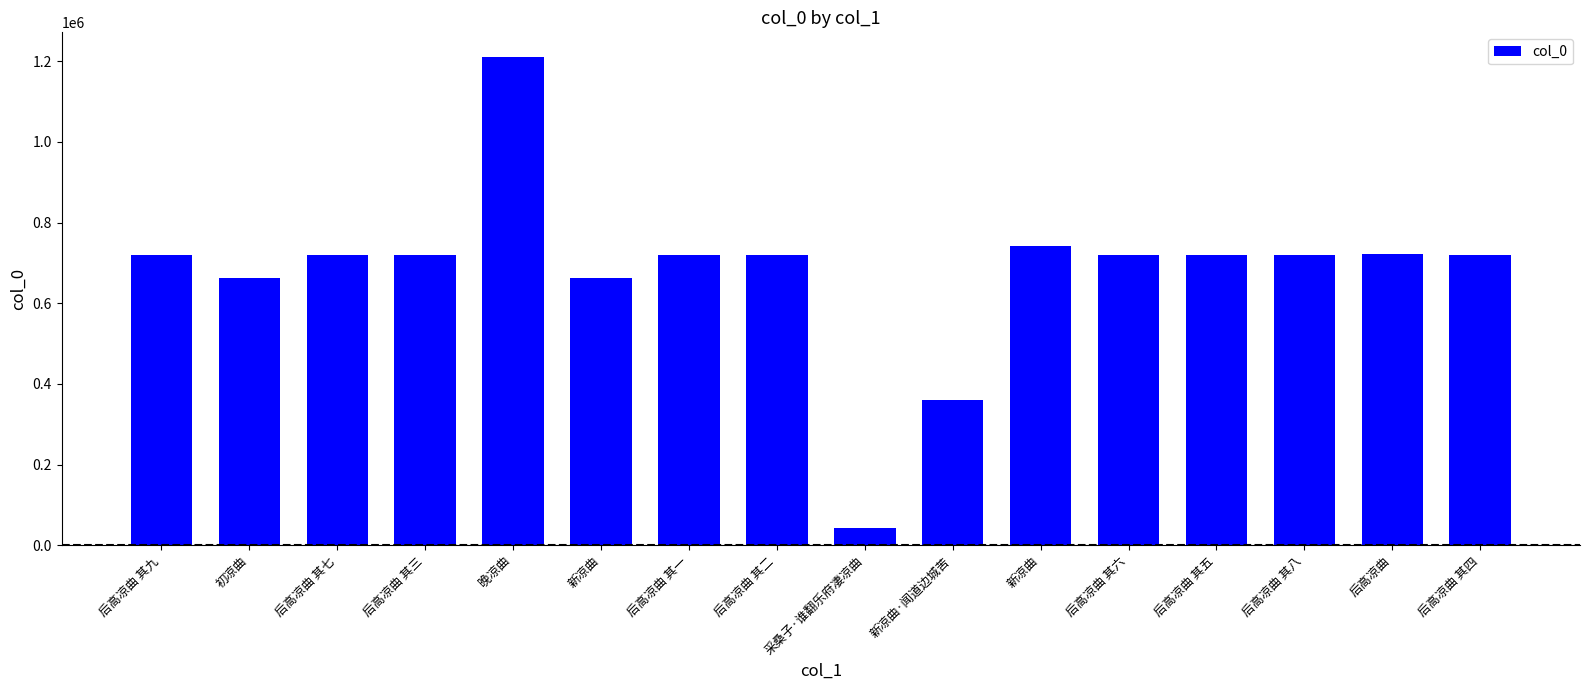

Which label corresponds to the largest value in the chart?

晚凉曲